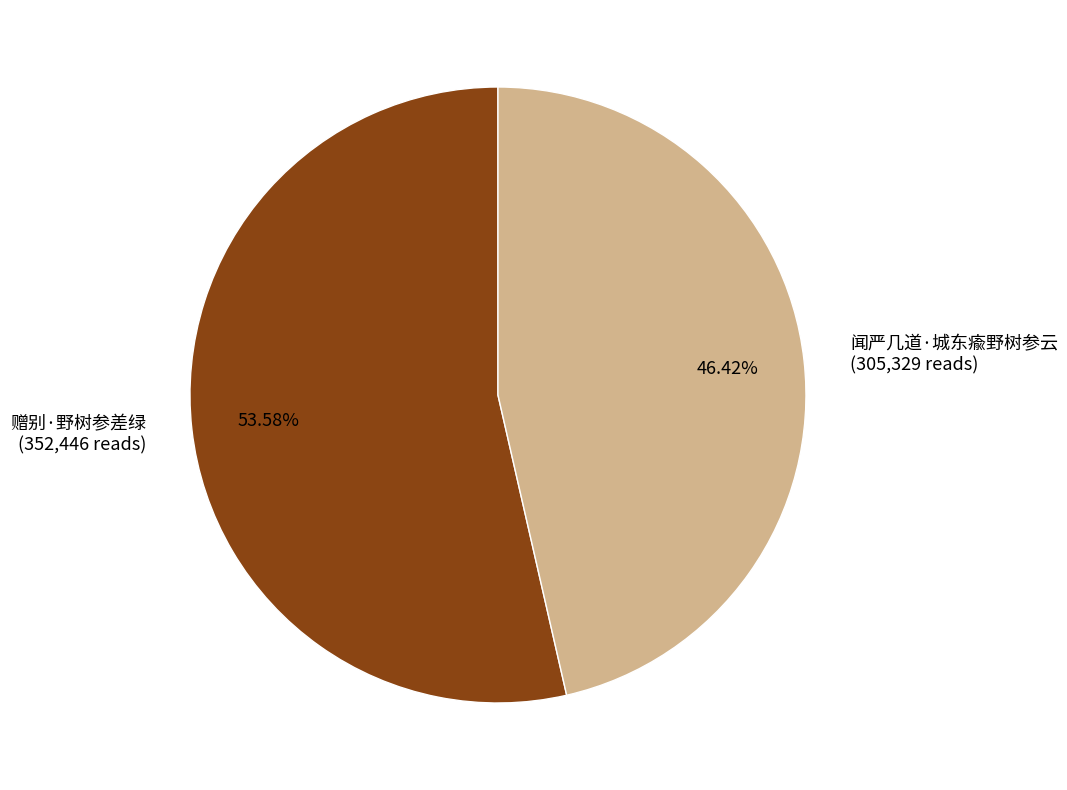

Is it true that 闻严几道·城东瘉野树参云 is 46% of the pie?

True